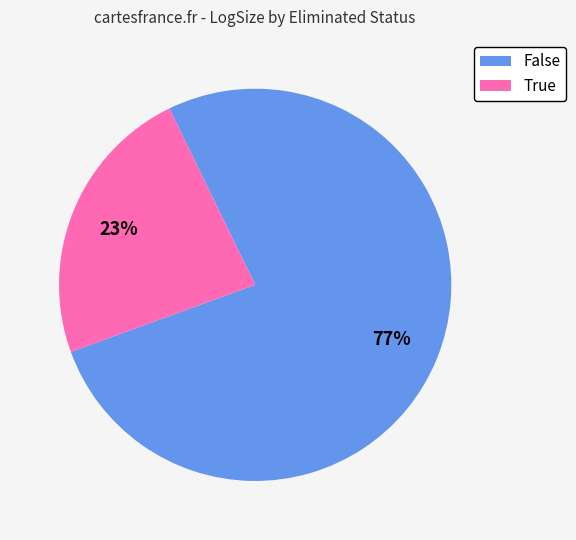

Rank the categories by value from highest to lowest.

False, True